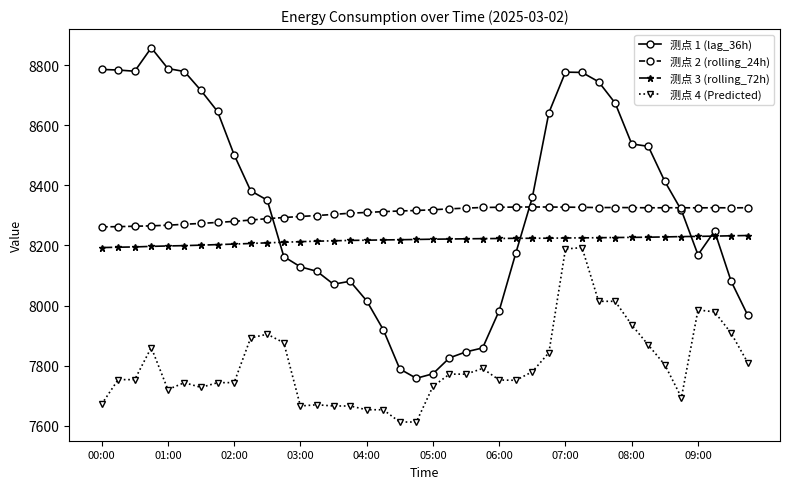

True or false: 测点 3 (rolling_72h) and 测点 2 (rolling_24h) cross at least once.

False